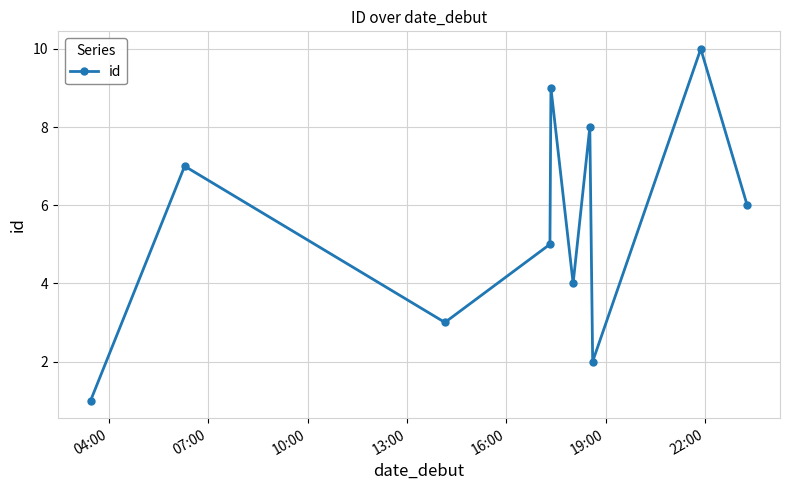

What is the difference between the maximum and minimum values?

9